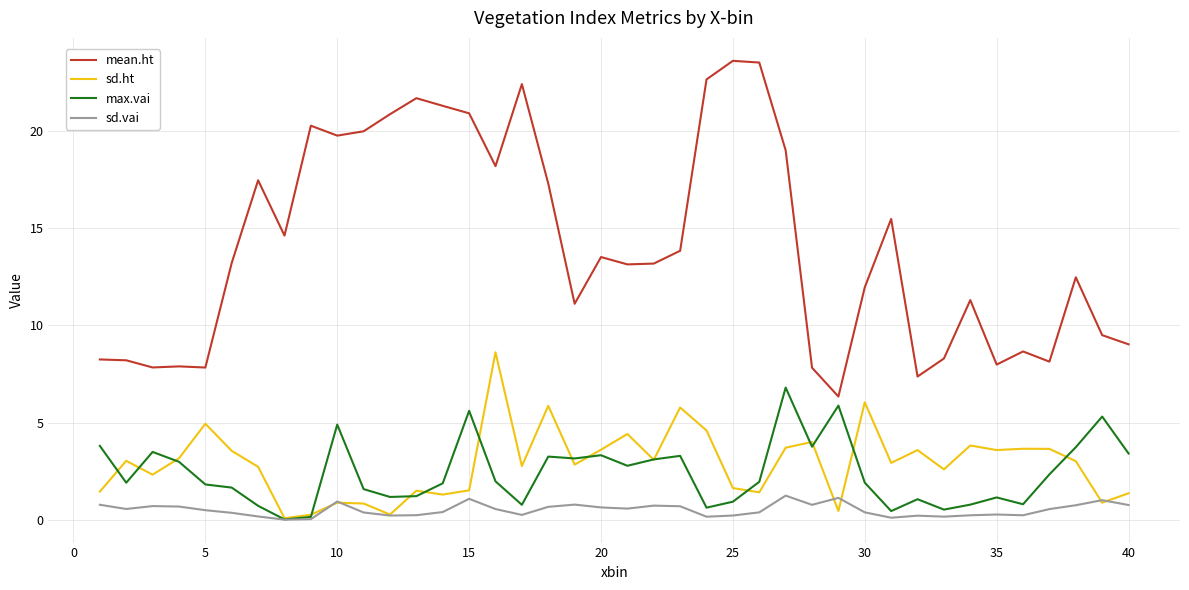

What is the lowest value of the mean.ht series?

6.3